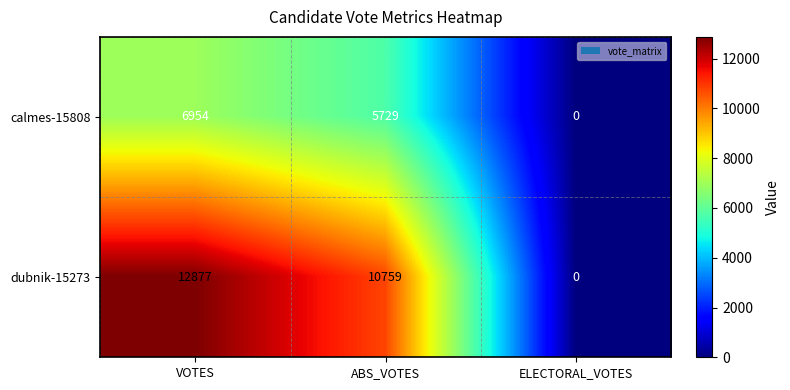

Which series has the largest total across all categories?

dubnik-15273